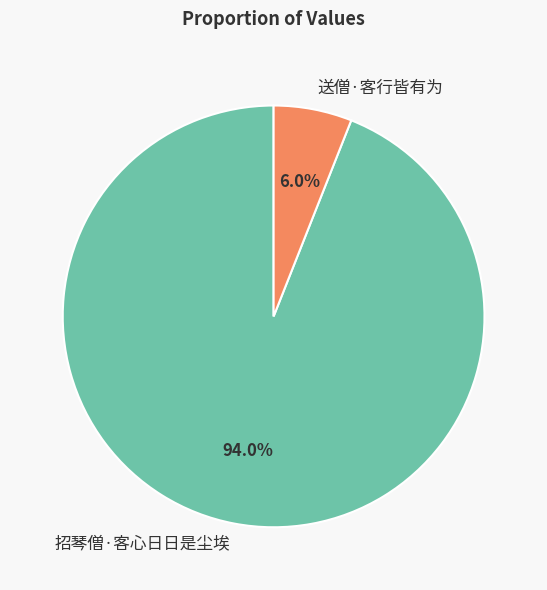

Approximately how many times larger is the value at 送僧·客行皆有为 compared to 招琴僧·客心日日是尘埃?

0.1